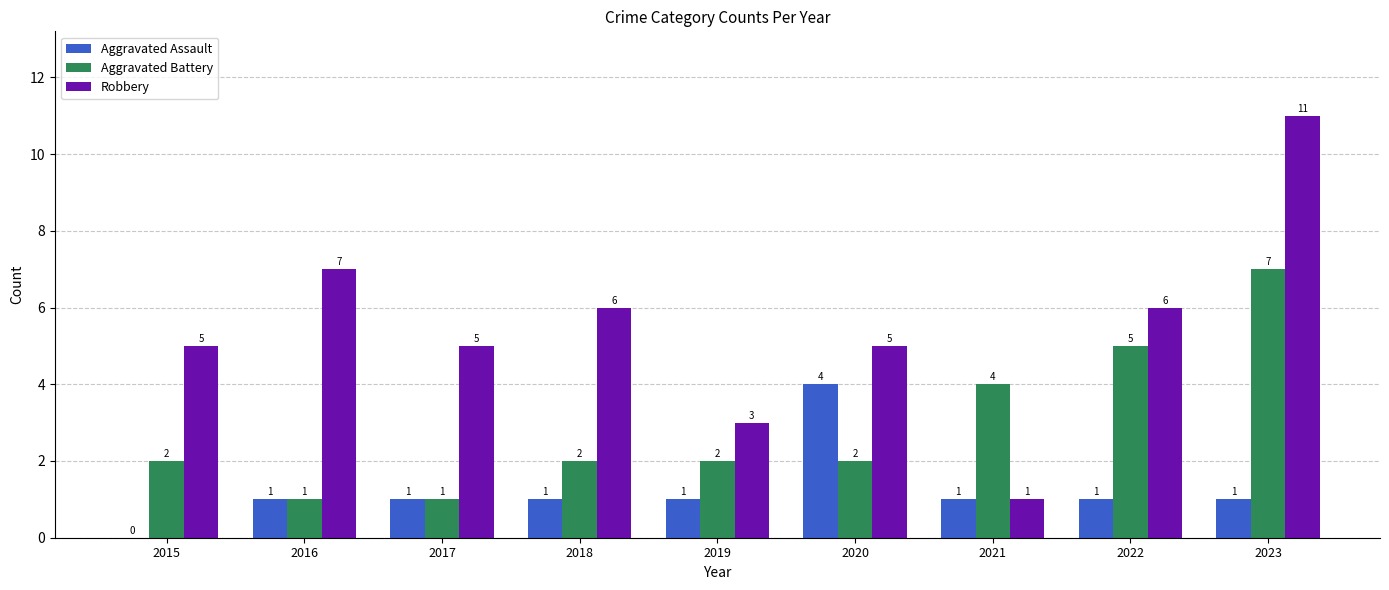

Count the number of data series in this chart.

3